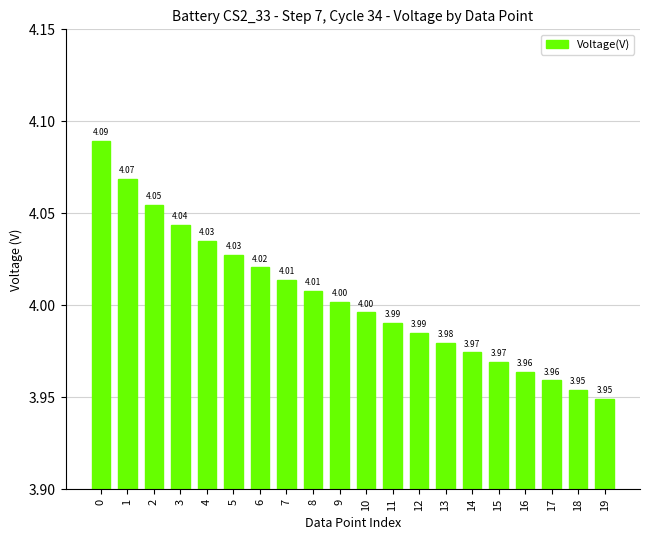

What is the value of the 13th bar from the left?

4.0